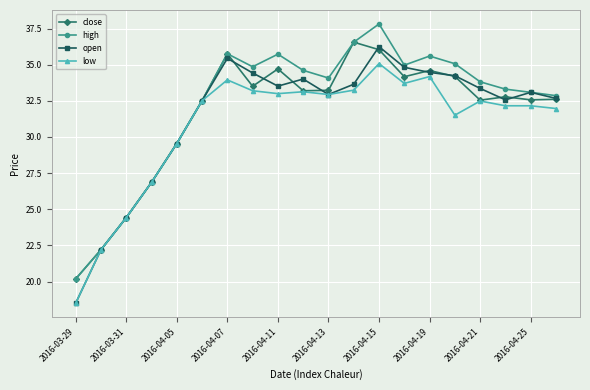

True or false: close has more than 2 points higher than both neighbors.

True